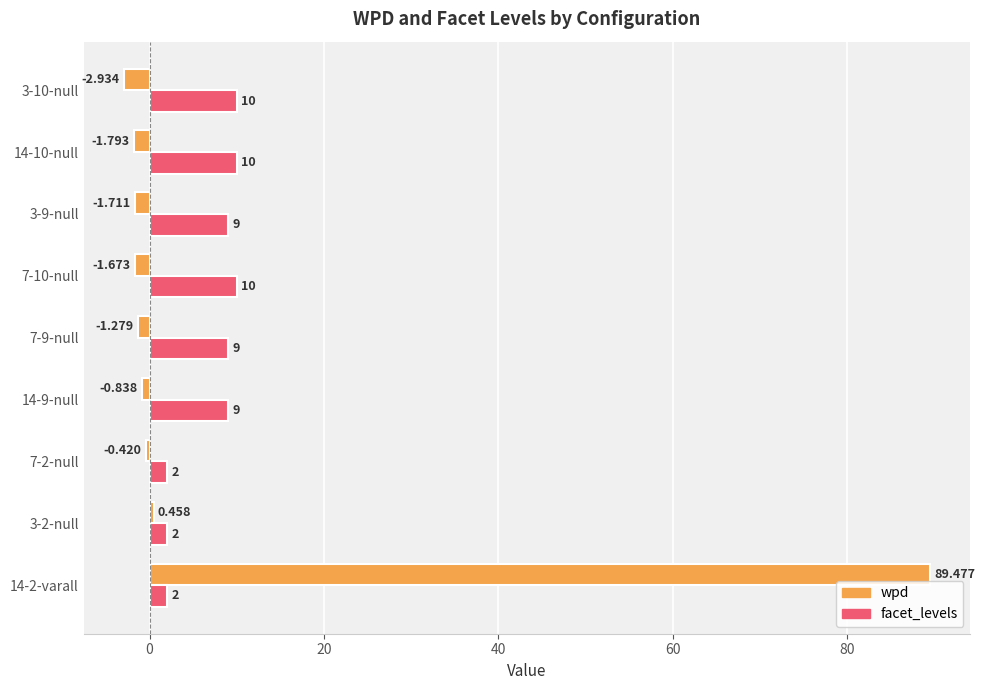

Rank the series by their maximum value, from highest to lowest.

wpd, facet_levels